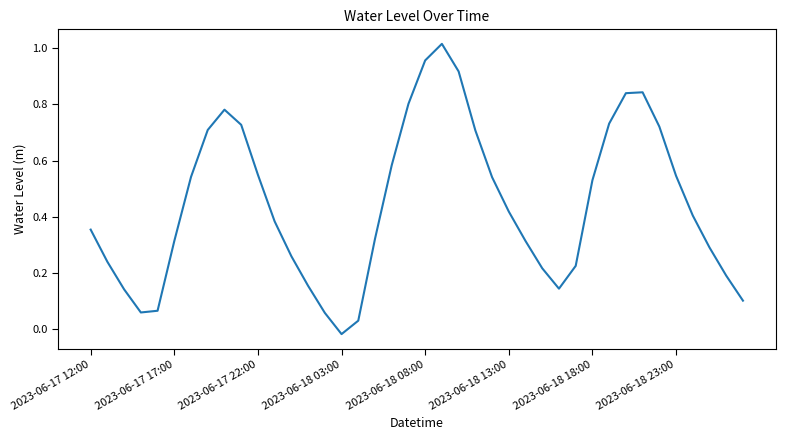

What is the sum of all values?

17.7